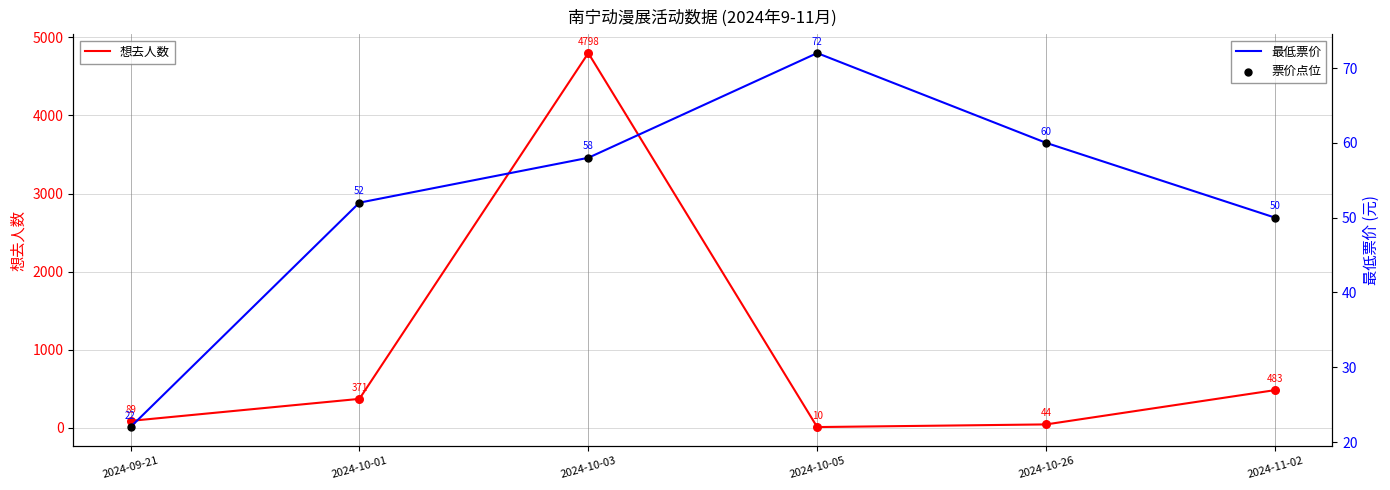

What is the total value across all series at 2024-09-21?

133